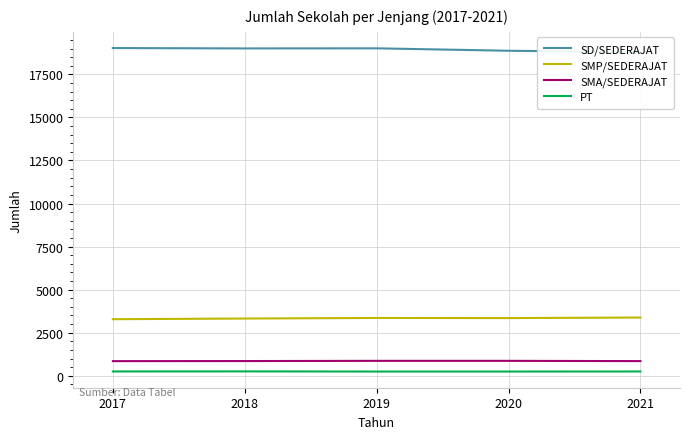

Count the number of categories in the chart.

5